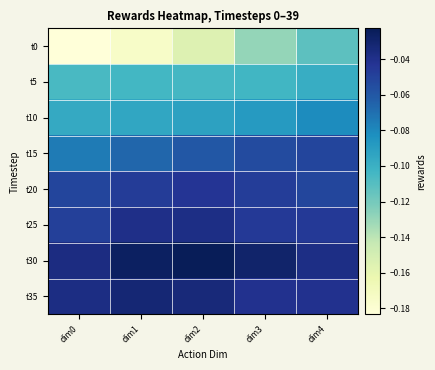

Reading left to right, list all the values displayed in this chart.

t0: dim0=-0.2	dim1=-0.2	dim2=-0.2	dim3=-0.1	dim4=-0.1
t5: dim0=-0.1	dim1=-0.1	dim2=-0.1	dim3=-0.1	dim4=-0.1
t10: dim0=-0.1	dim1=-0.1	dim2=-0.1	dim3=-0.1	dim4=-0.1
t15: dim0=-0.1	dim1=-0.1	dim2=-0.1	dim3=-0.1	dim4=-0.1
t20: dim0=-0.1	dim1=-0.0	dim2=-0.0	dim3=-0.0	dim4=-0.1
t25: dim0=-0.0	dim1=-0.0	dim2=-0.0	dim3=-0.0	dim4=-0.0
t30: dim0=-0.0	dim1=-0.0	dim2=-0.0	dim3=-0.0	dim4=-0.0
t35: dim0=-0.0	dim1=-0.0	dim2=-0.0	dim3=-0.0	dim4=-0.0